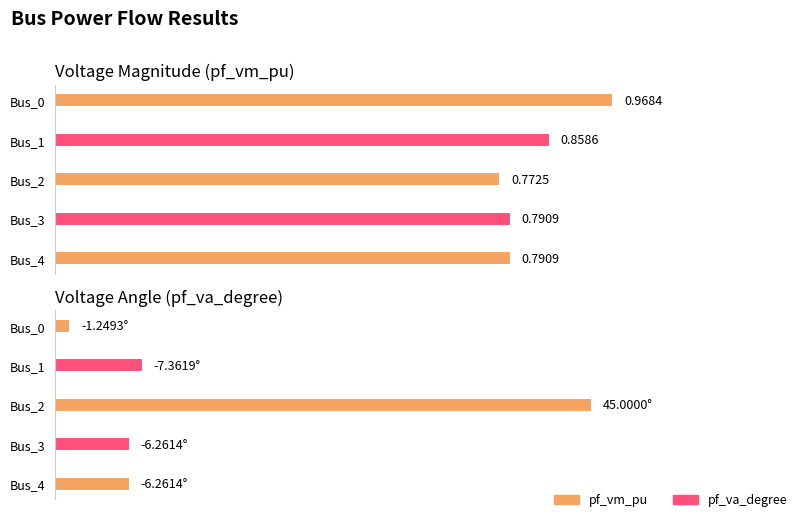

What is the difference between the maximum and minimum values in the pf_va_degree series?

52.4